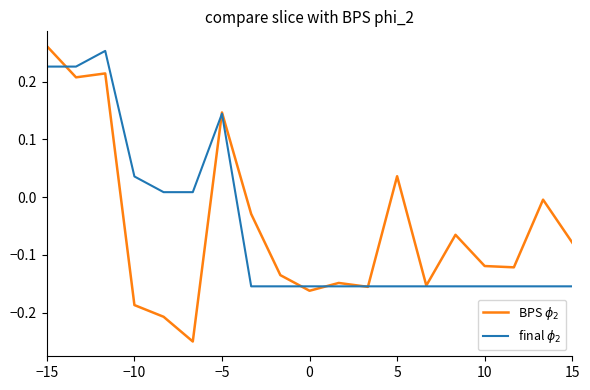

Does the chart display data point markers on the line(s)?

No